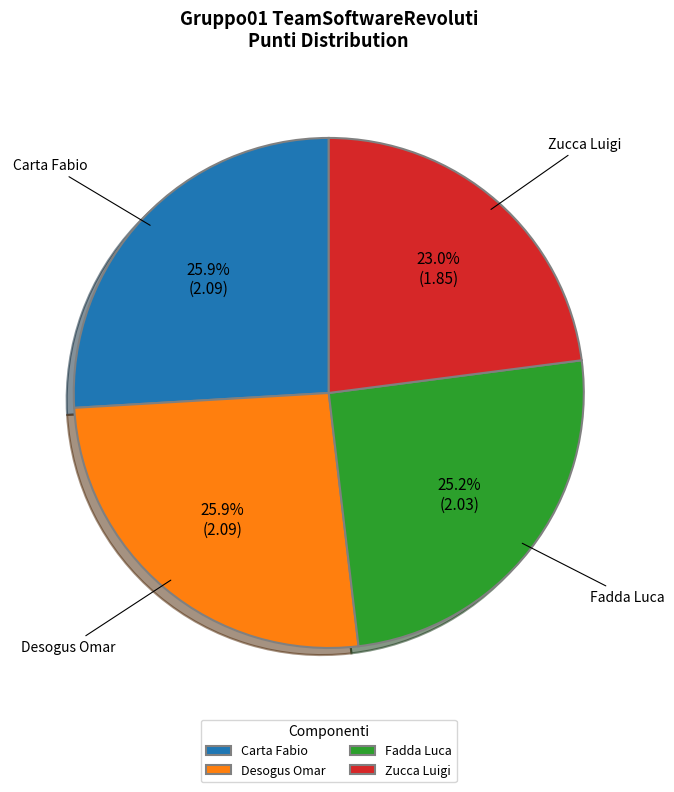

True or false: Fadda Luca accounts for 35% of the total.

False